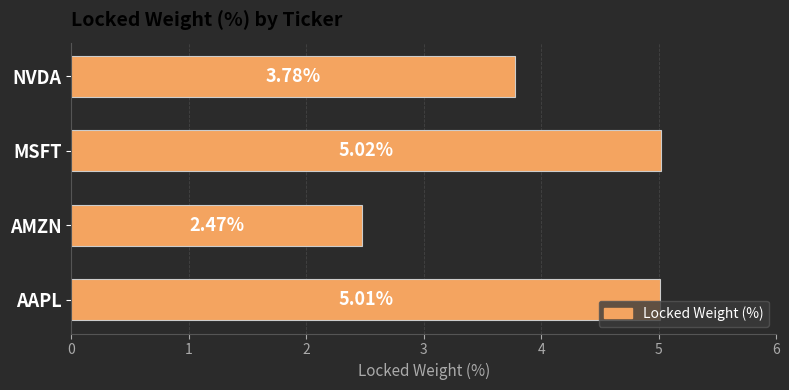

Where is the data nearest to the value 3?

AMZN